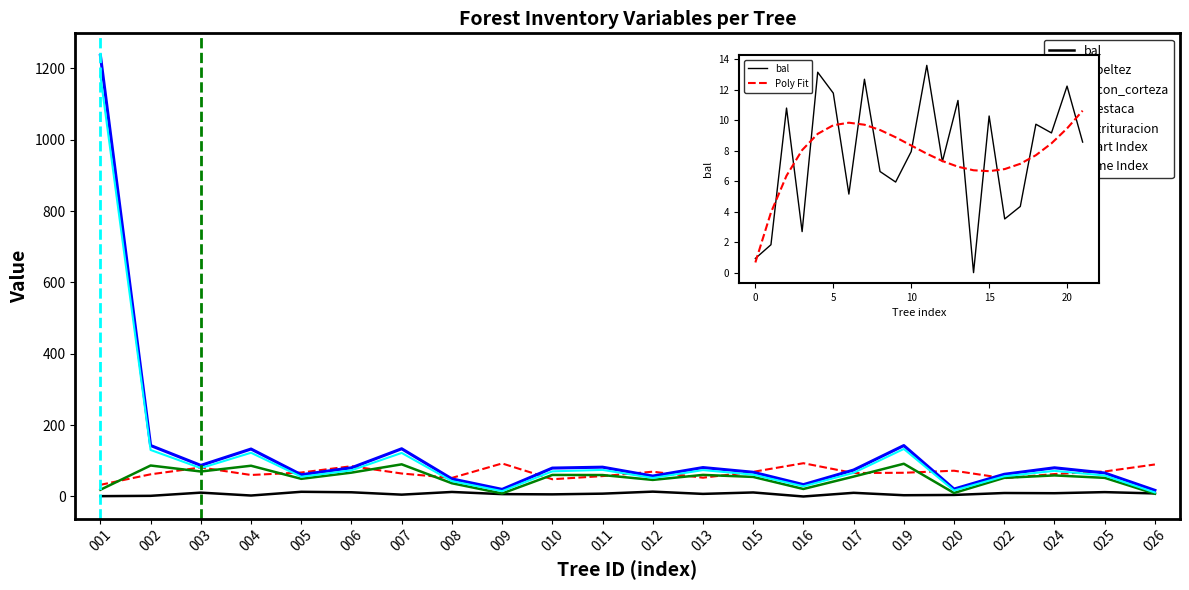

The esbeltez series shows 102.3 at 017. True or false?

False